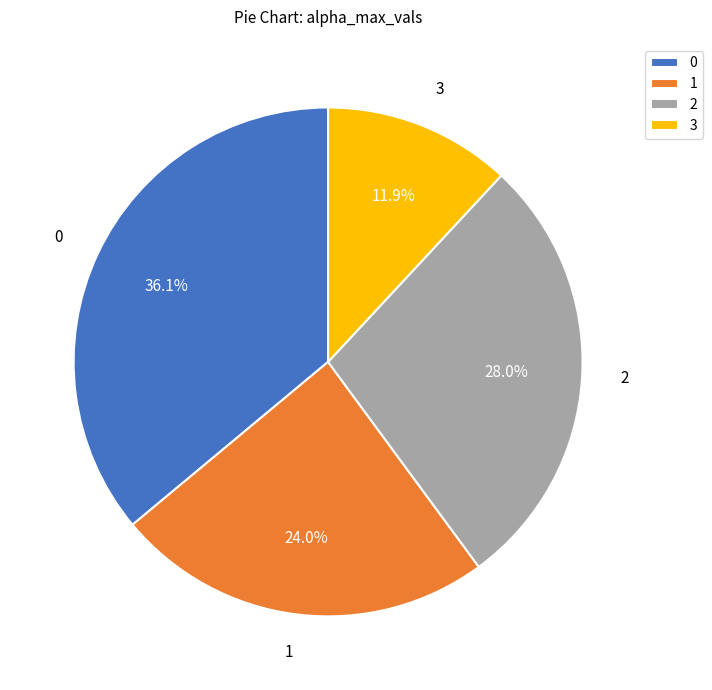

Which slice is the smallest?

3